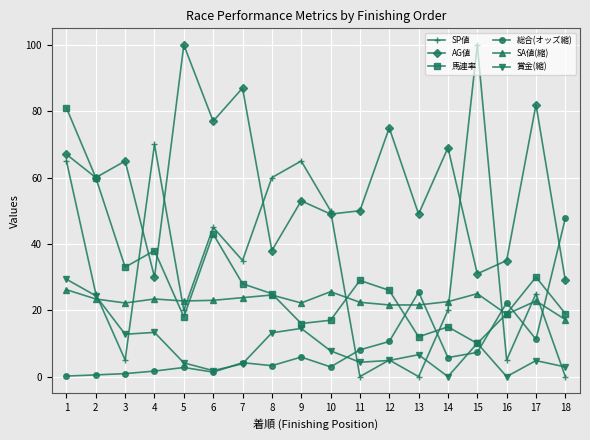

How many lines are shown in the chart?

6